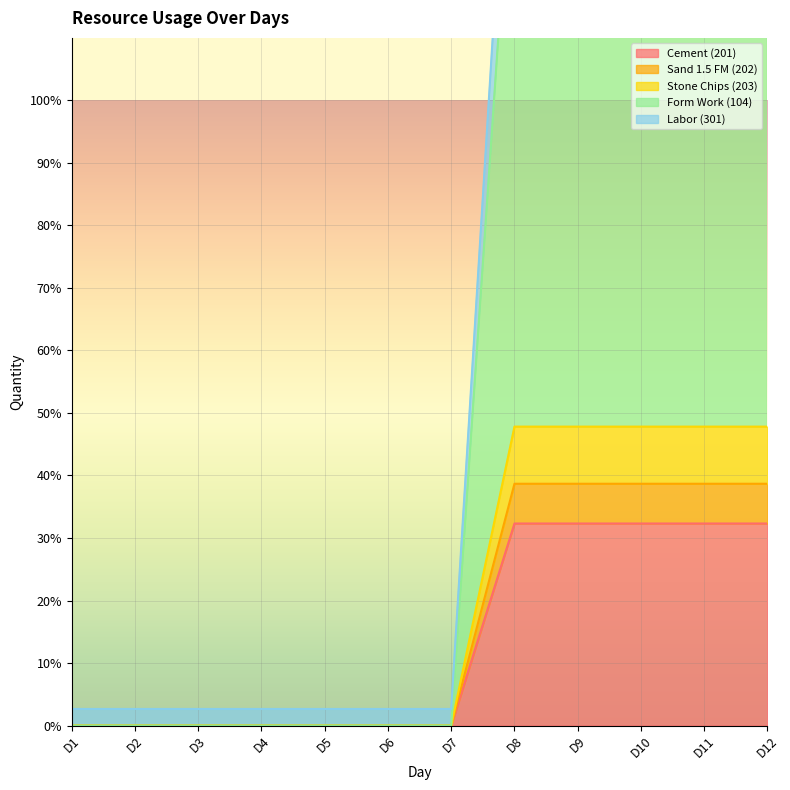

What are all the series names shown in the legend?

Cement (201), Sand 1.5 FM (202), Stone Chips (203), Form Work (104), Labor (301)